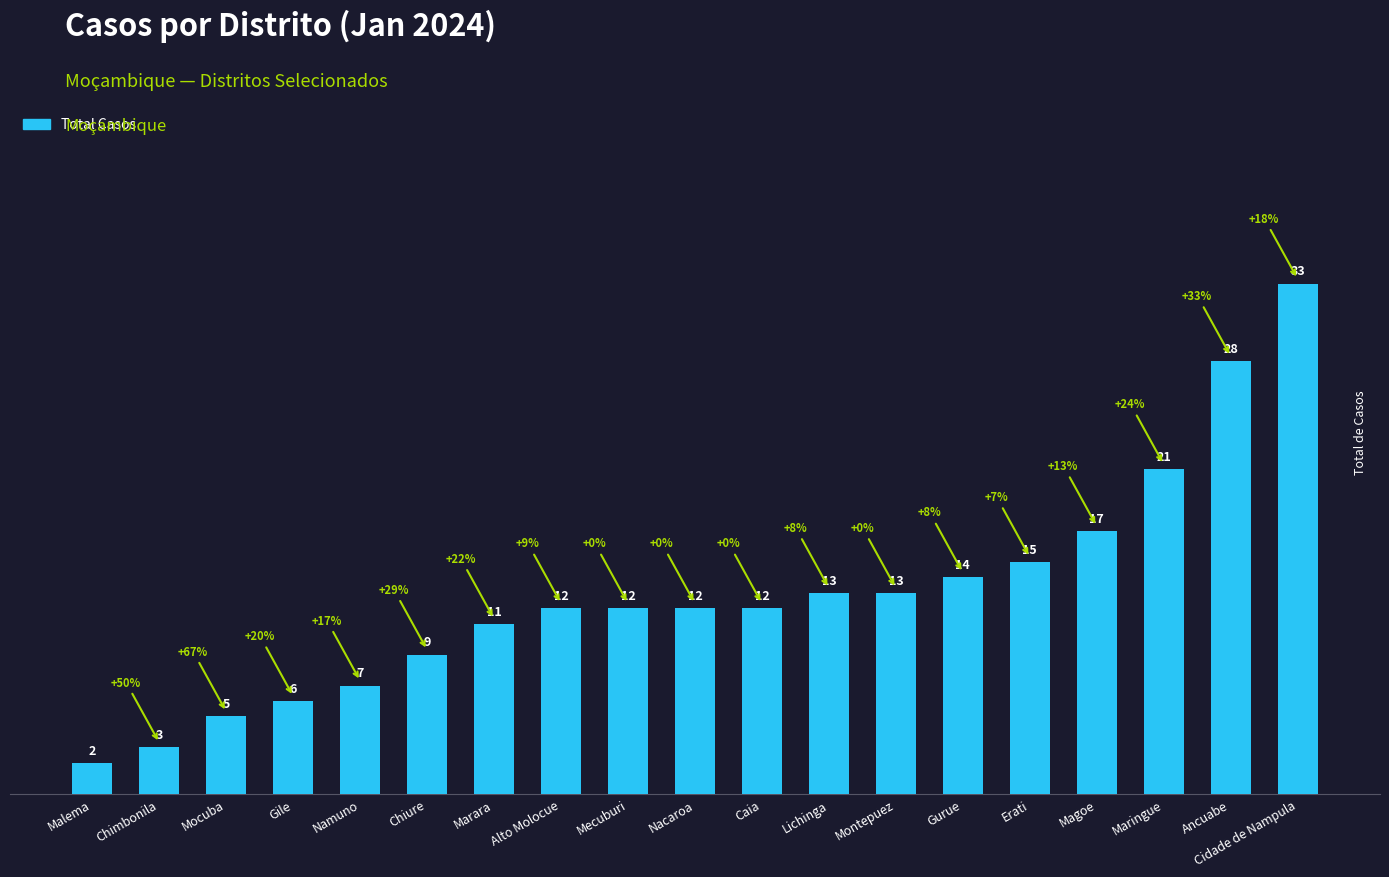

What is the difference between the values at Magoe and Alto Molocue?

5